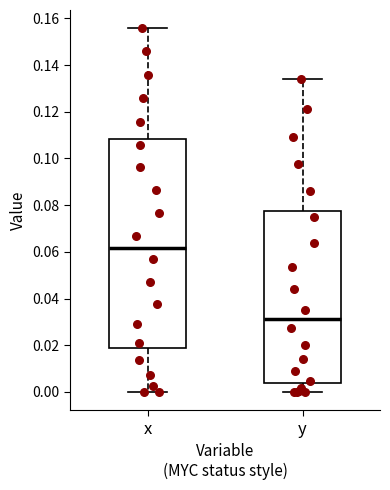

Reading left to right, read every box against the y-axis: the position of its median line, the range the box covers, and the ends of its whiskers. The values are not printed on the chart, so give them approximately, as read against the axis.

x: median 0.062, box 0.018 to 0.108, whiskers 0.000 to 0.156
y: median 0.032, box 0.004 to 0.078, whiskers 0.000 to 0.134